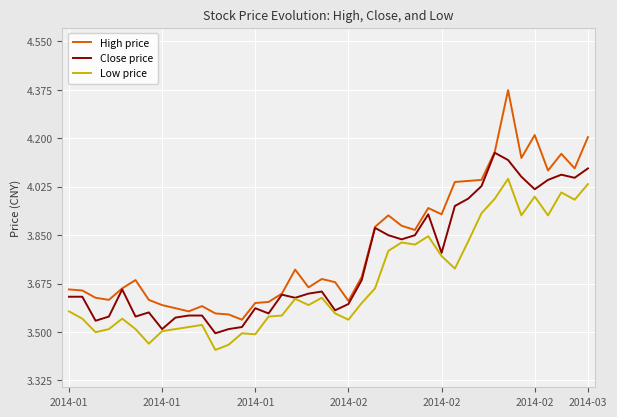

True or false: Low price and High price cross at least once.

False